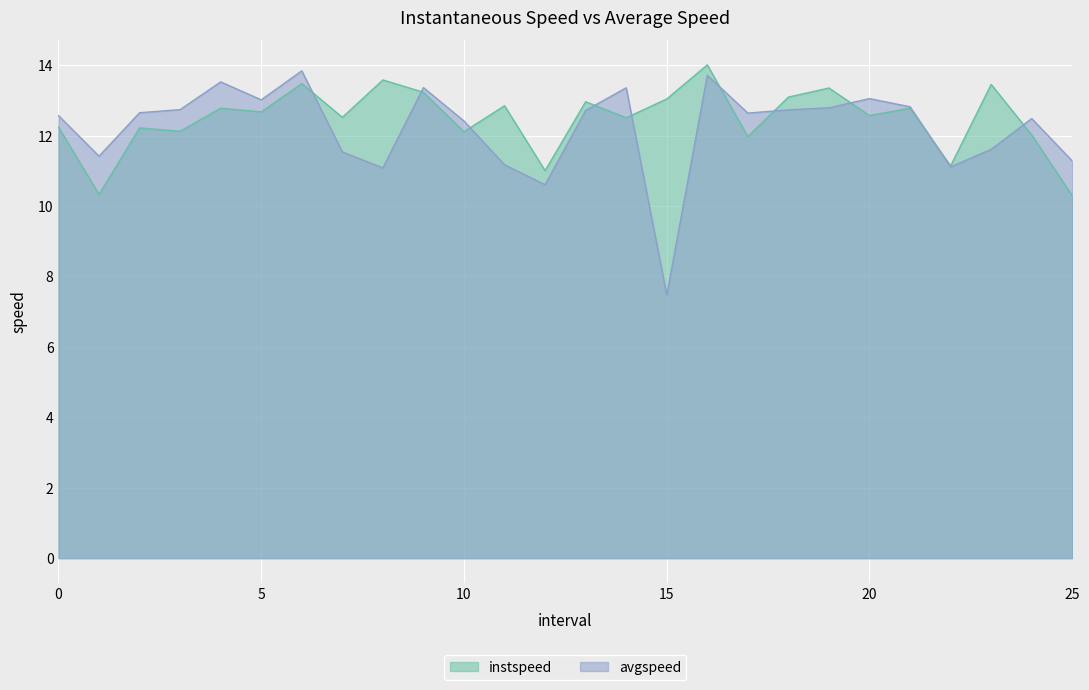

In avgspeed, how many points are higher than both neighbors (excluding endpoints)?

7